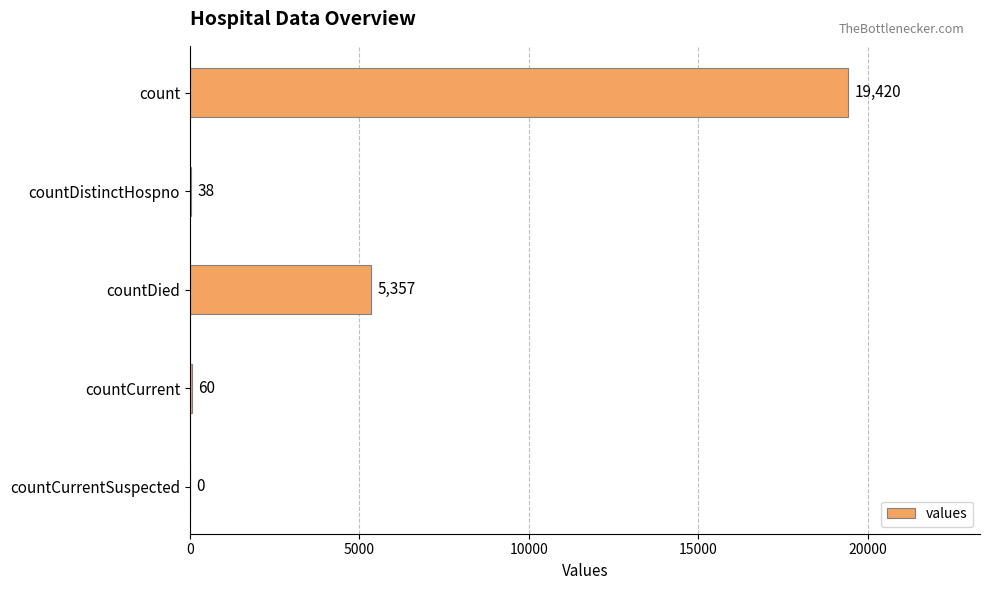

The chart shows a value of 19420 at count. True or false?

True